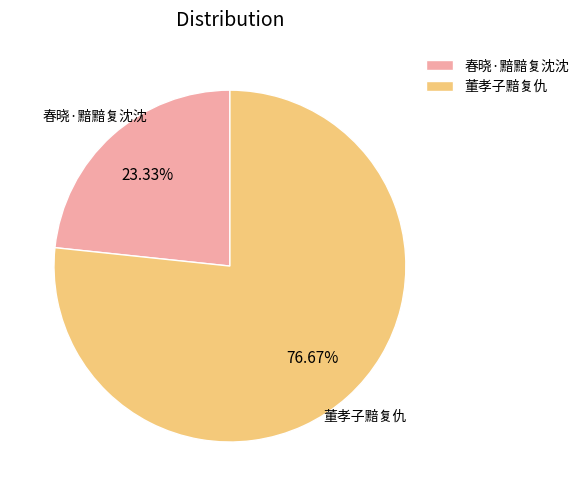

Does any single category account for the majority?

Yes